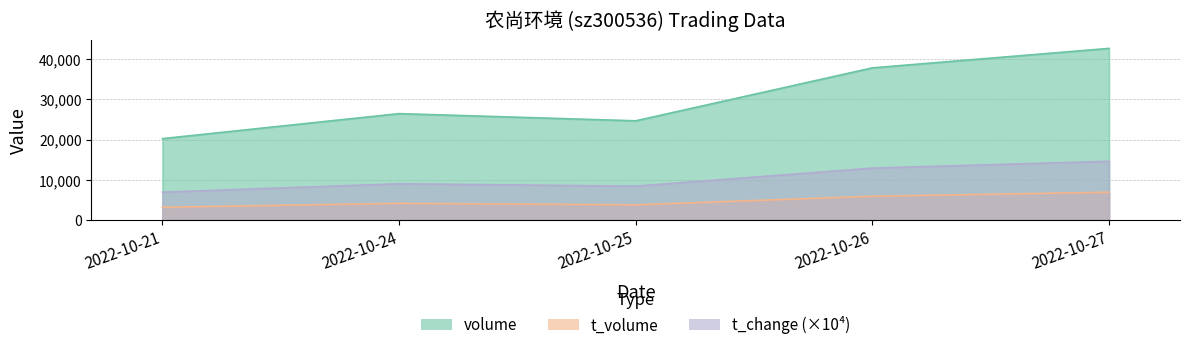

True or false: t_change and volume cross at least once.

False